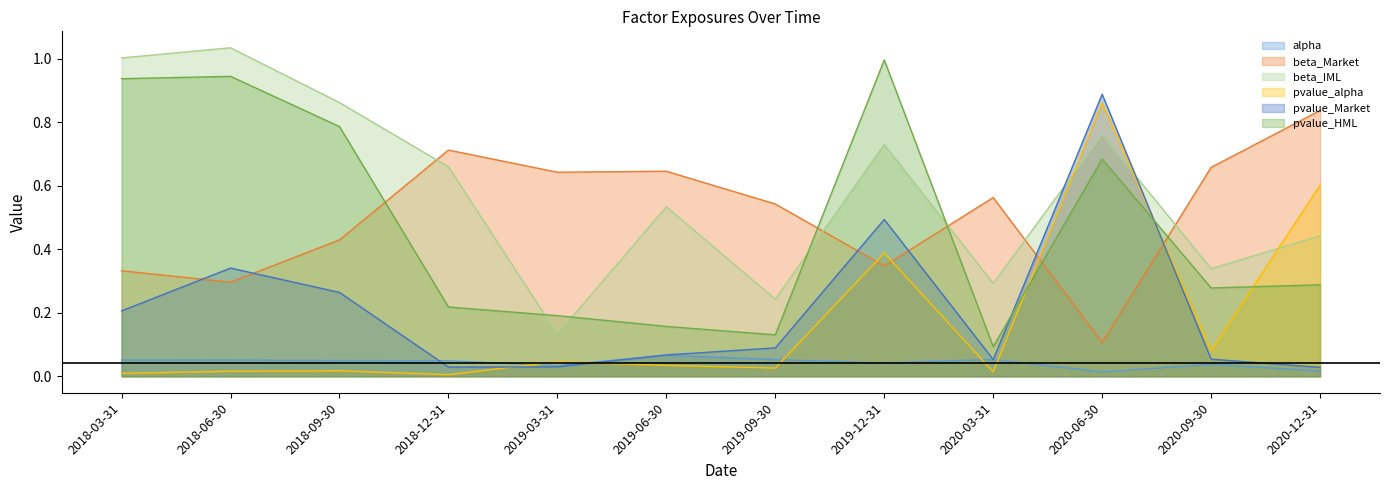

True or false: alpha and beta_Market intersect in this chart.

False